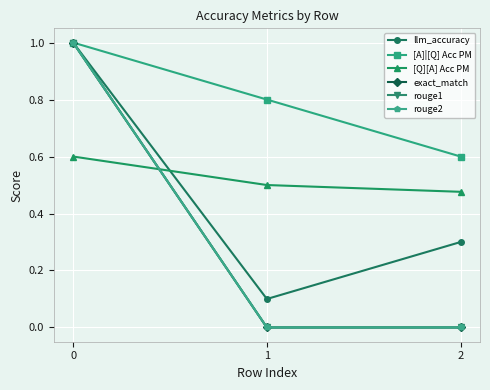

Is this an area chart (filled region under the line)?

No